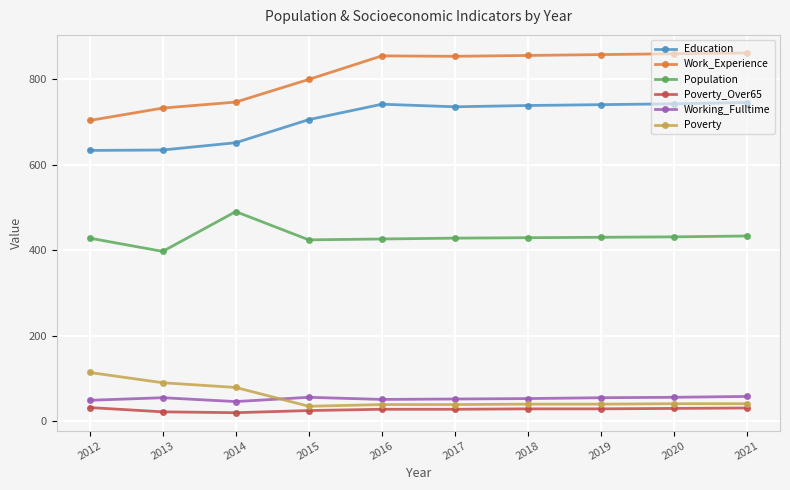

What is the difference between the Poverty_Over65 values at 2021 and 2015?

6